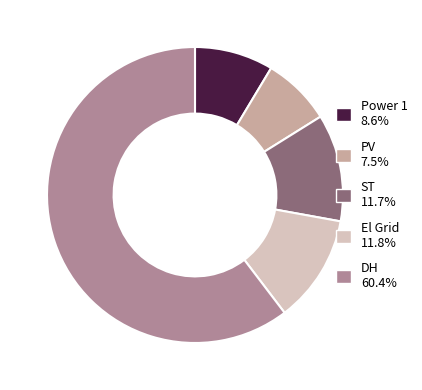

How many slices are in this pie chart?

5